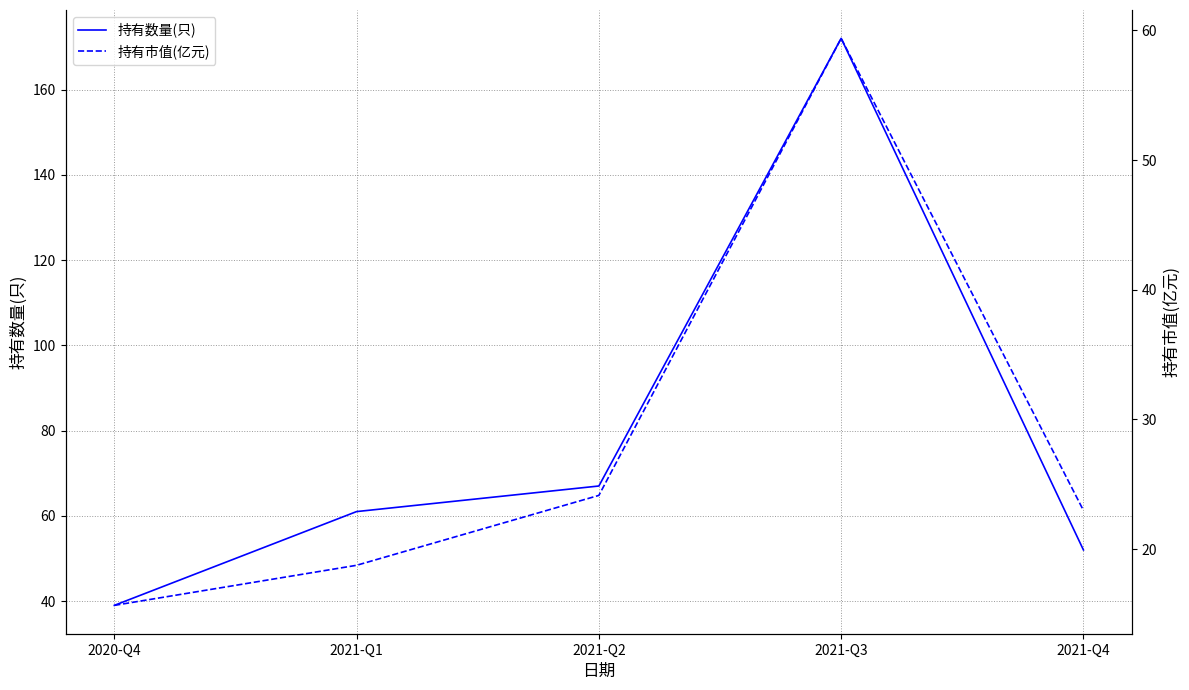

What is the spread (max minus min) of values at 2021-Q3?

112.6